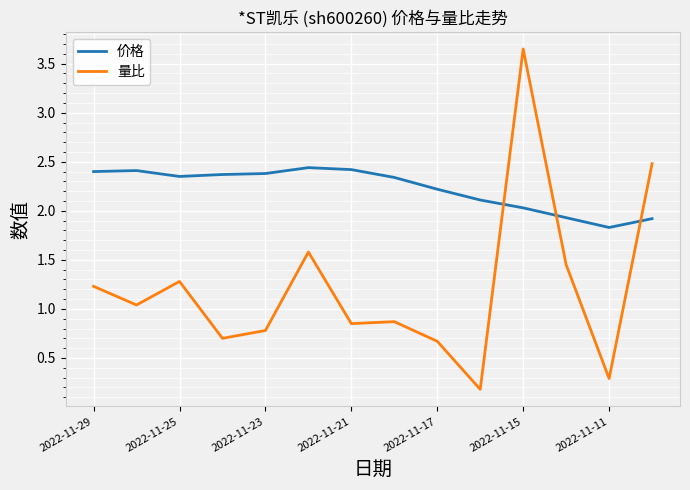

List the series in order of their peak value, lowest first.

价格, 量比